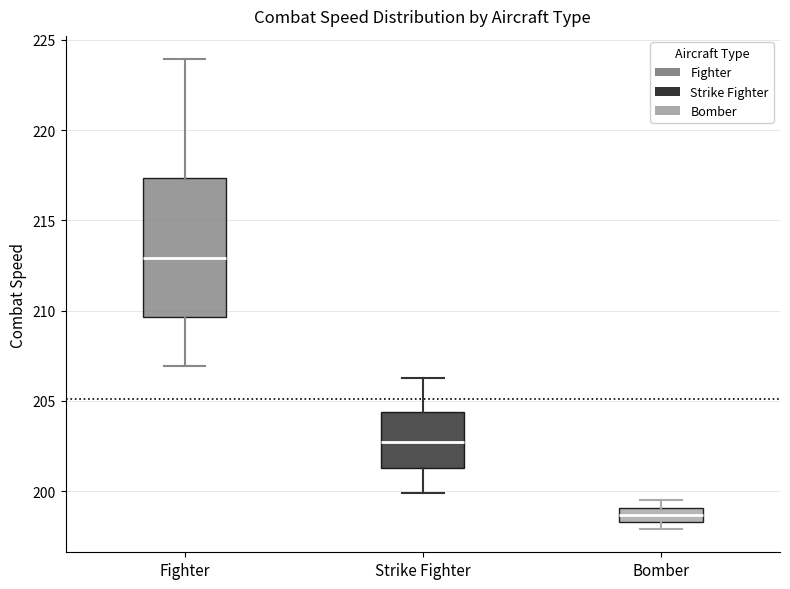

Reading left to right, read every box against the y-axis: the position of its median line, the range the box covers, and the ends of its whiskers. The values are not printed on the chart, so give them approximately, as read against the axis.

Fighter: median 213.0, box 209.5 to 217.5, whiskers 207.0 to 224.0
Strike Fighter: median 202.5, box 201.5 to 204.5, whiskers 200.0 to 206.5
Bomber: median 198.5 (inside the box), box 198.5 to 199.0, whiskers 198.0 to 199.5